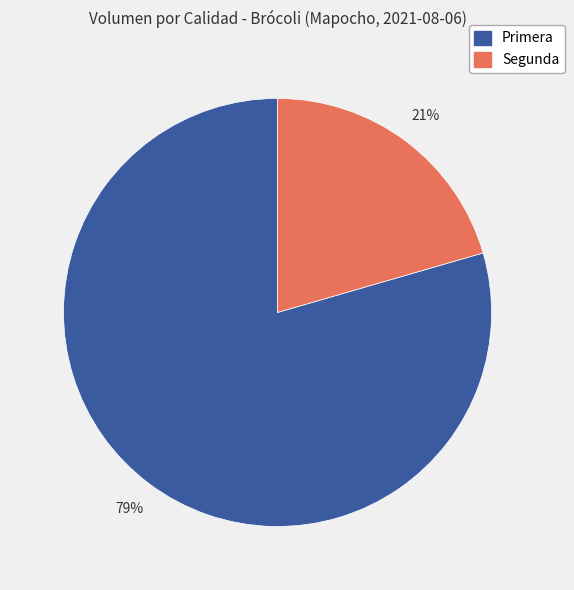

How many segments does this pie chart have?

2